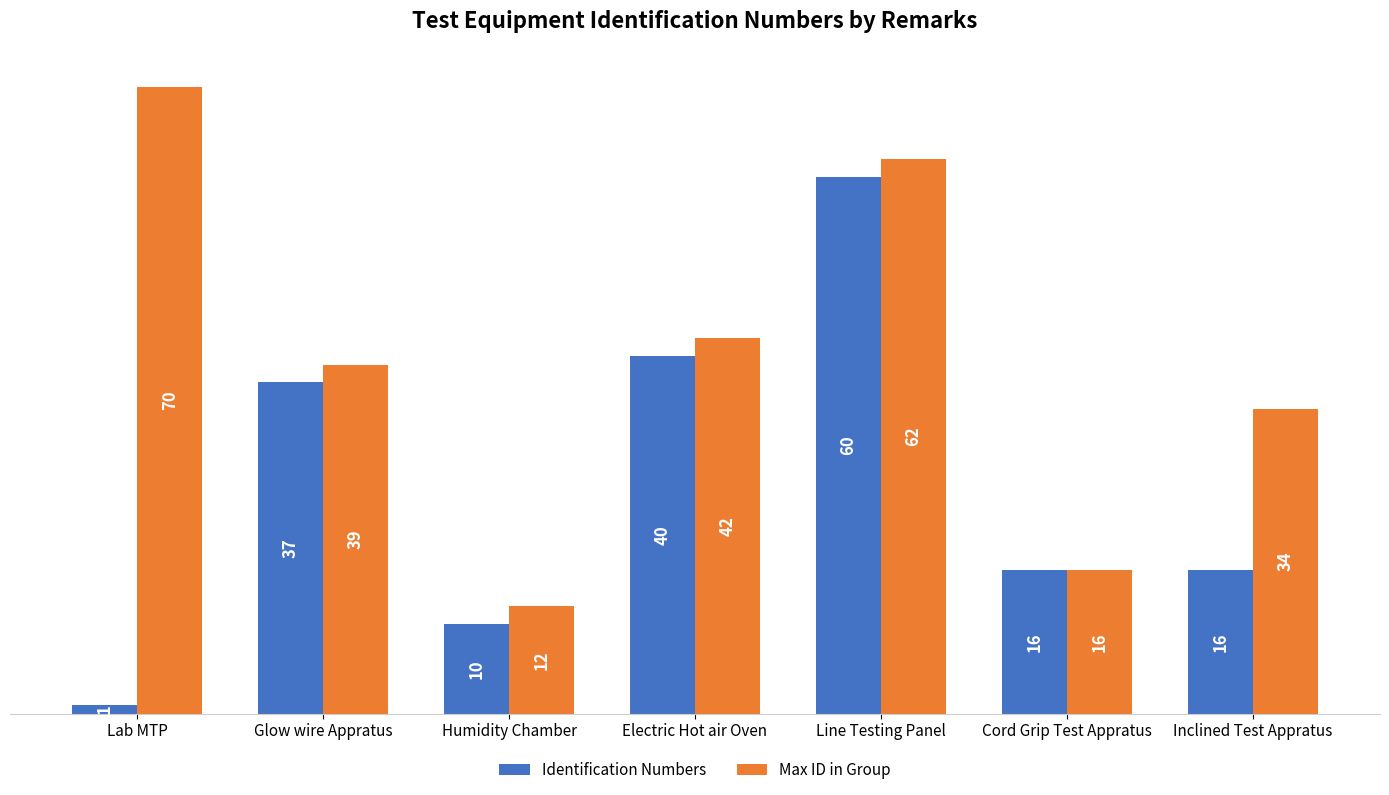

What is the average value of the Identification Numbers series?

26